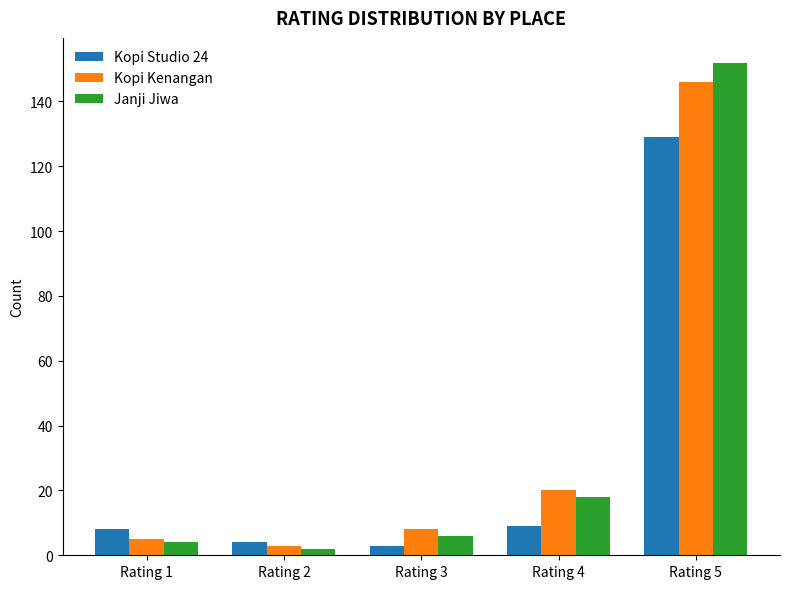

At which label is Janji Jiwa closest to 77?

Rating 4